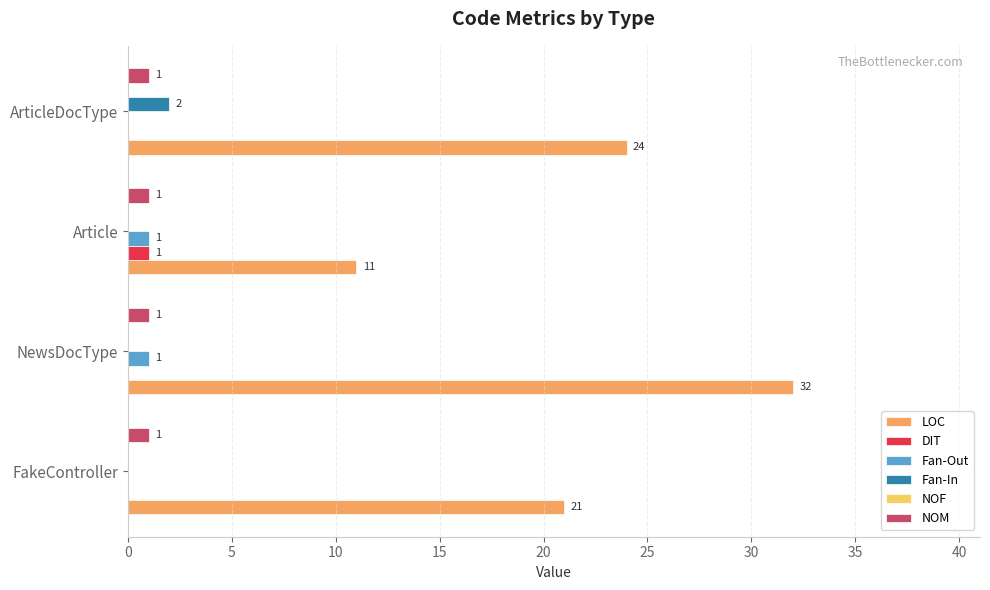

True or false: NOM has a value of 1 at NewsDocType.

True